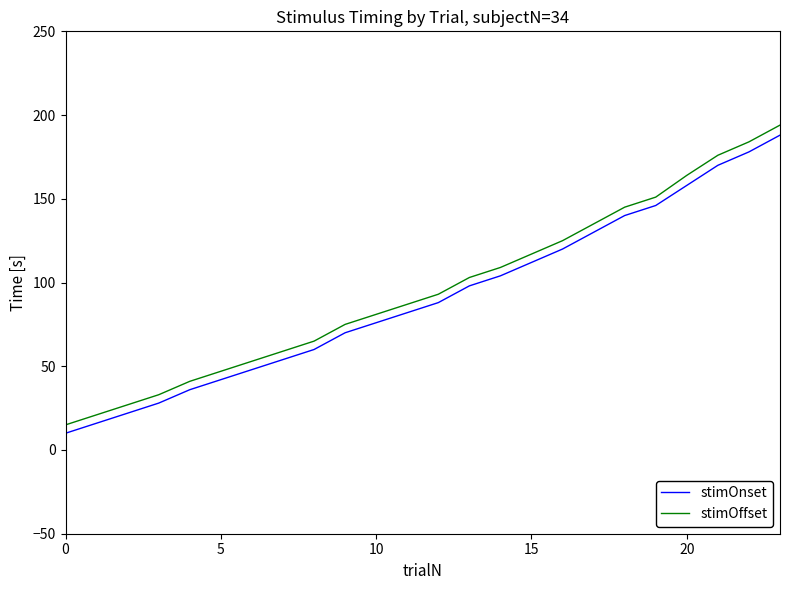

Does the chart have visible grid lines?

No